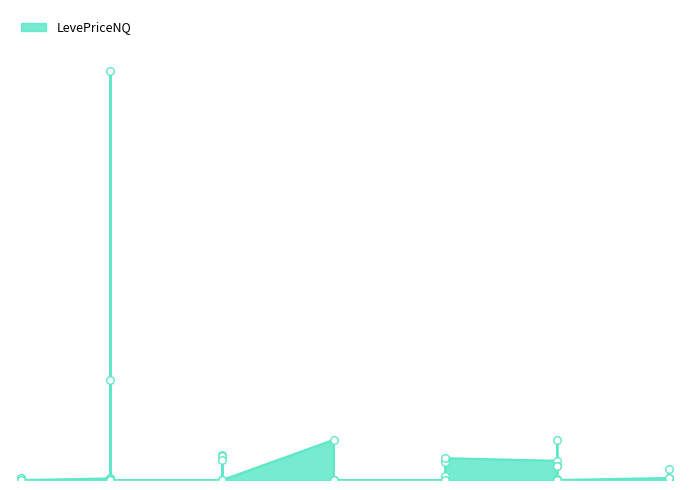

What is the change in value from 1 to 15?

-26.6